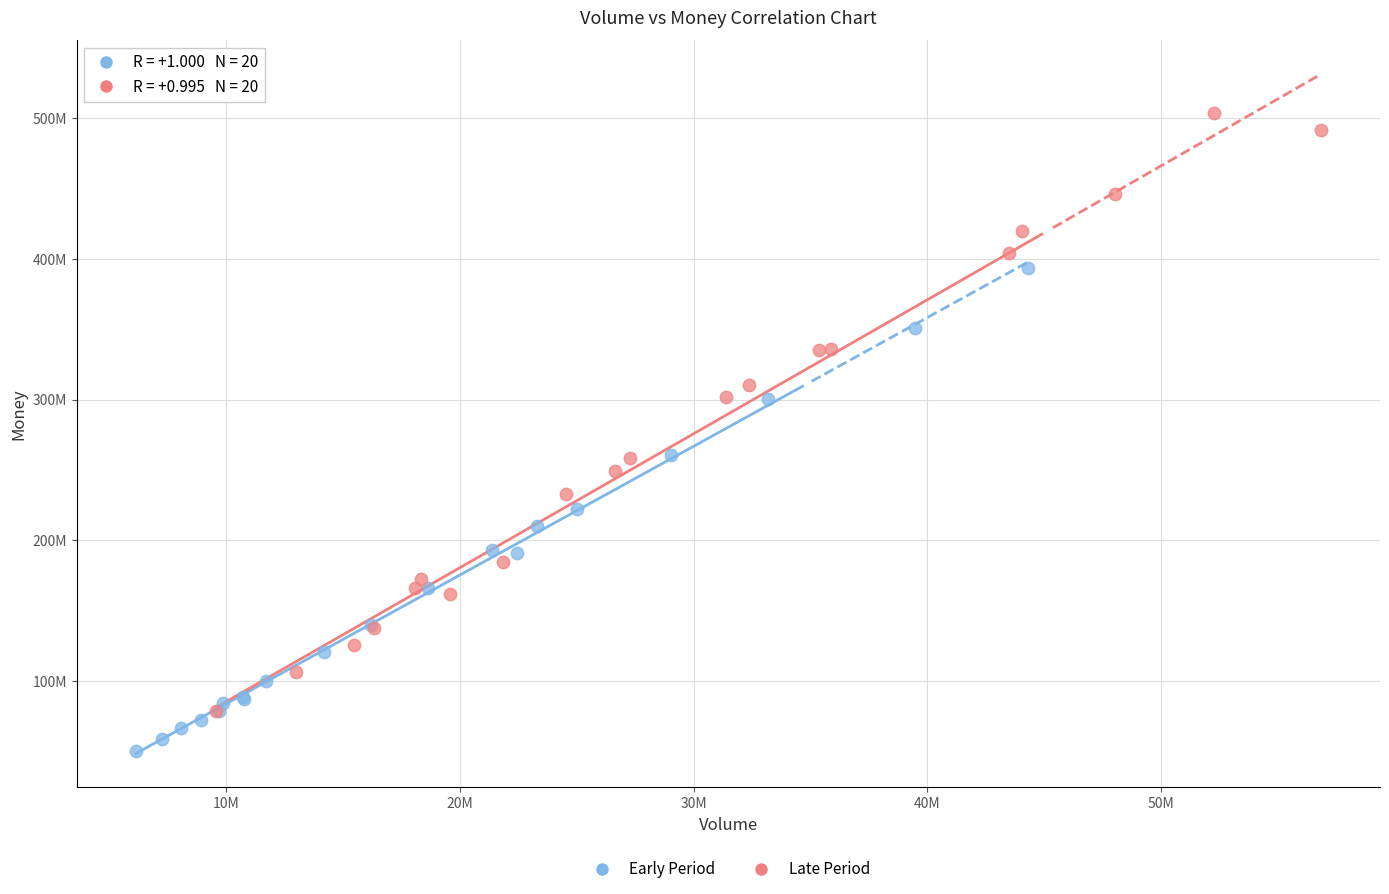

Which series contains the lowest Y value?

Early Period